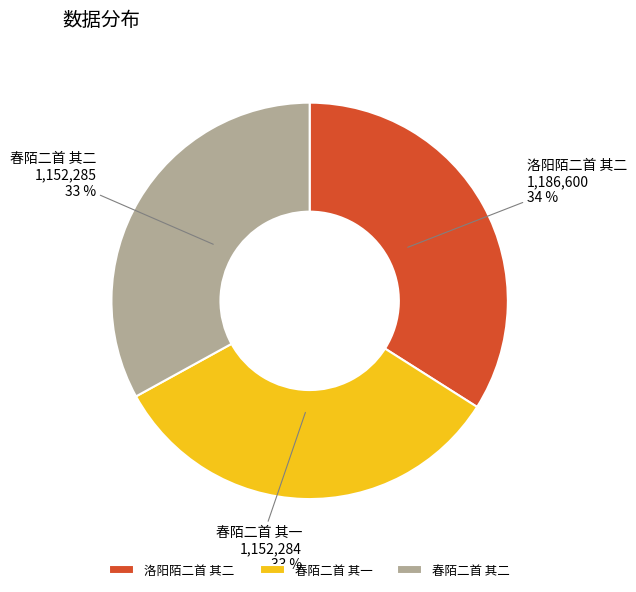

How many slices are in this pie chart?

3